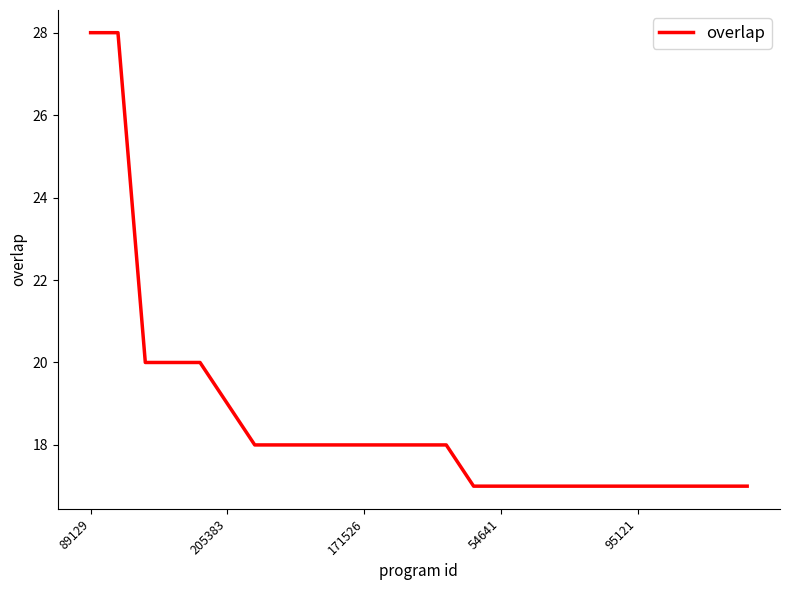

What is the smallest value displayed?

17